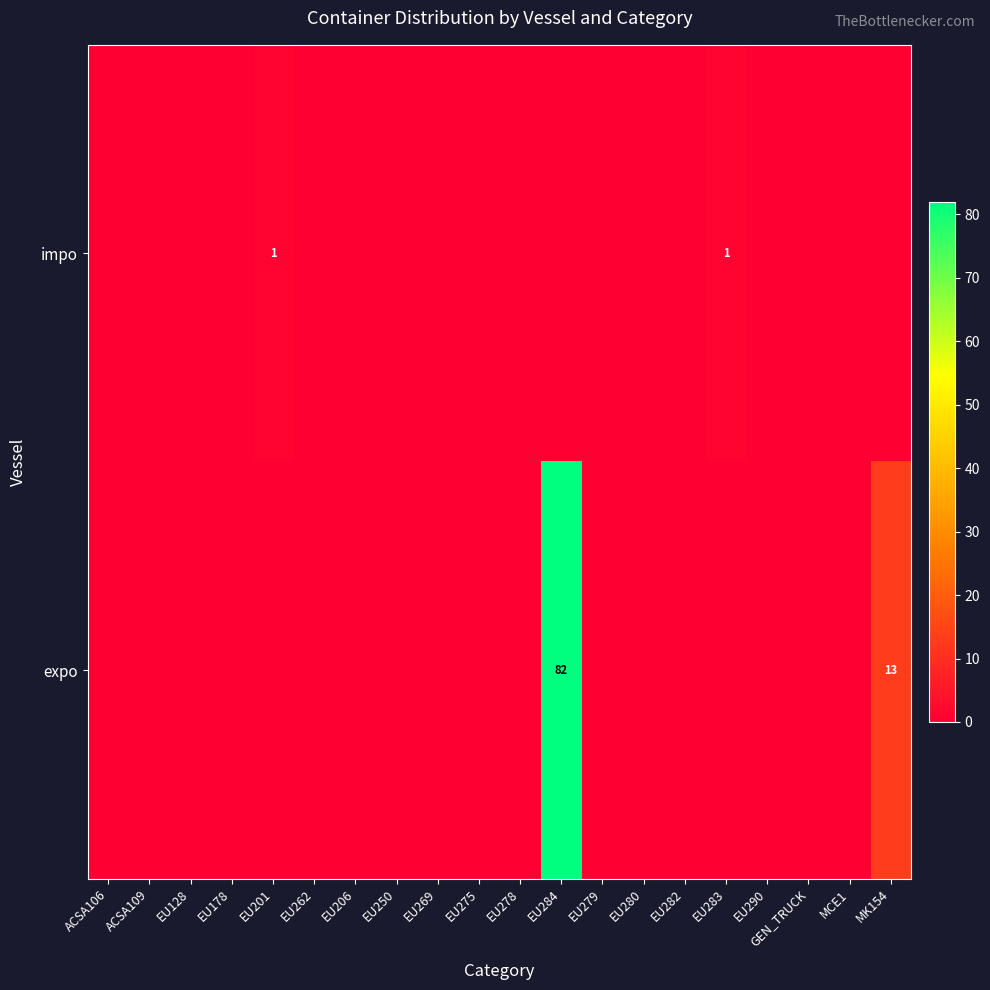

Is it true that expo equals 4 at MK154?

False